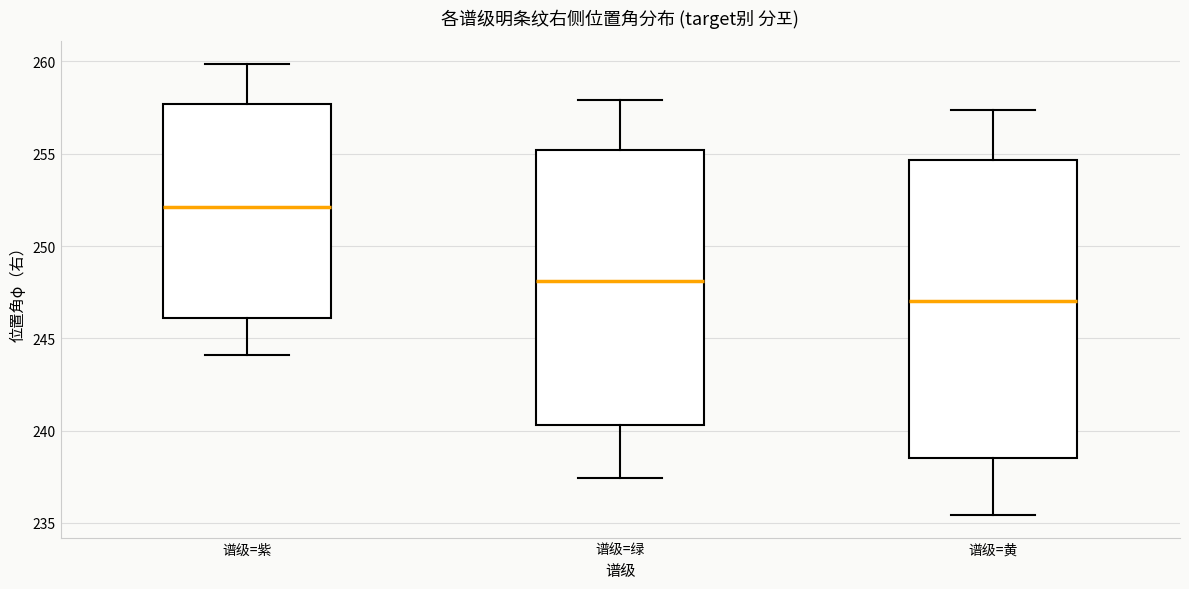

Reading left to right, transcribe this box plot: for each box, give where its median line is, the range the box spans, and where its two whiskers end, as read against the y-axis. The values are not printed on the chart, so give them approximately, as read against the axis.

谱级=紫: median 252.0, box 246.0 to 257.5, whiskers 244.0 to 260.0
谱级=绿: median 248.0, box 240.5 to 255.0, whiskers 237.5 to 258.0
谱级=黄: median 247.0, box 238.5 to 254.5, whiskers 235.5 to 257.5